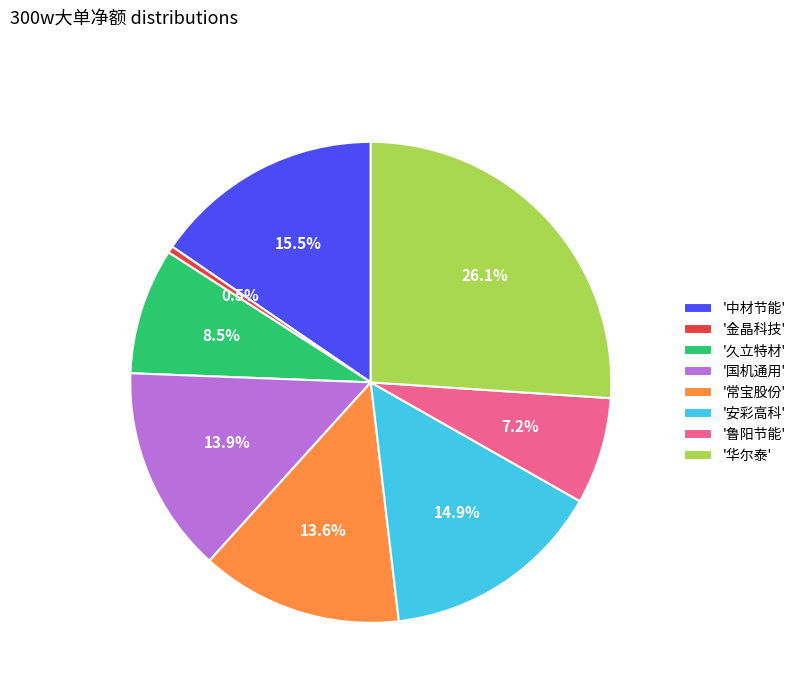

Do '鲁阳节能' and '国机通用' together represent more than half of the pie?

No